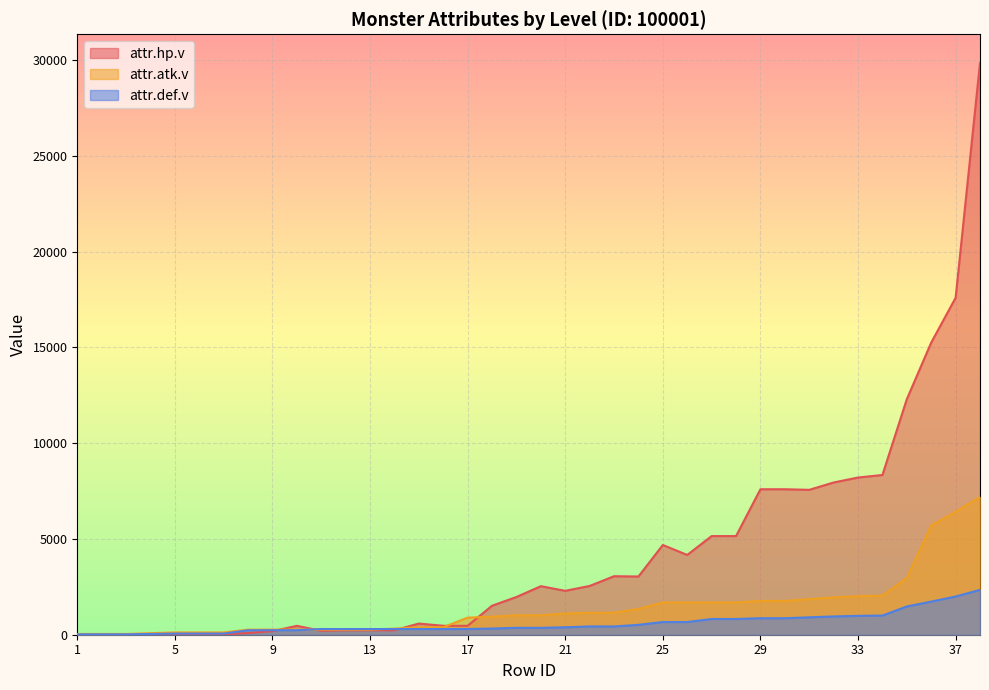

What is the spread (max minus min) of values at 34?

7337